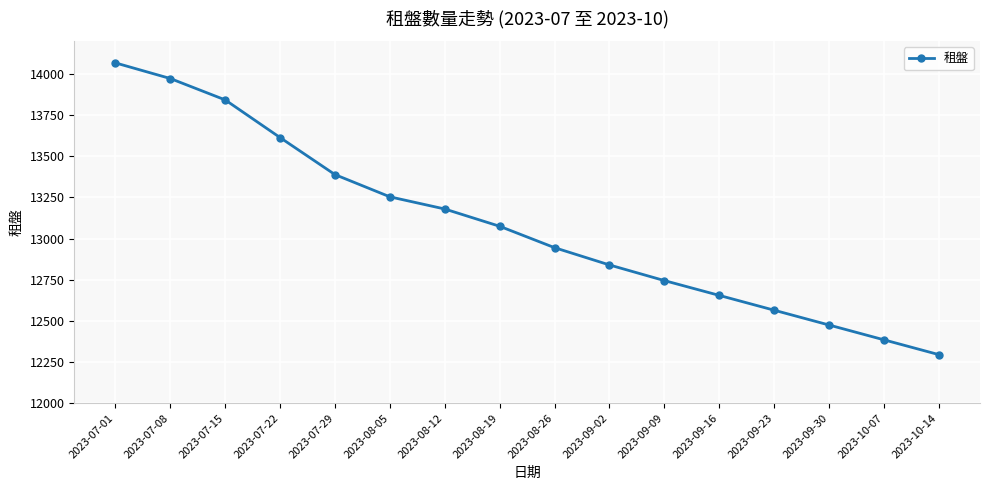

The chart shows a value of 12655 at 2023-09-16. True or false?

True